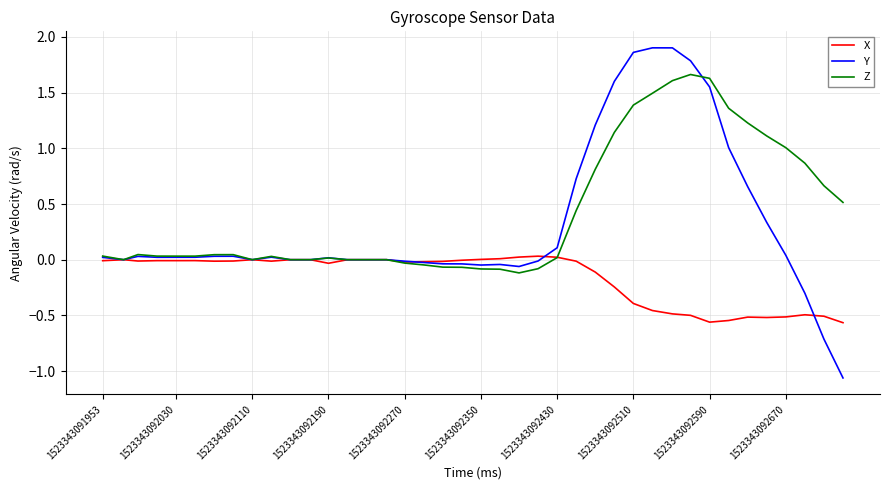

Which series has the widest spread of values?

Y